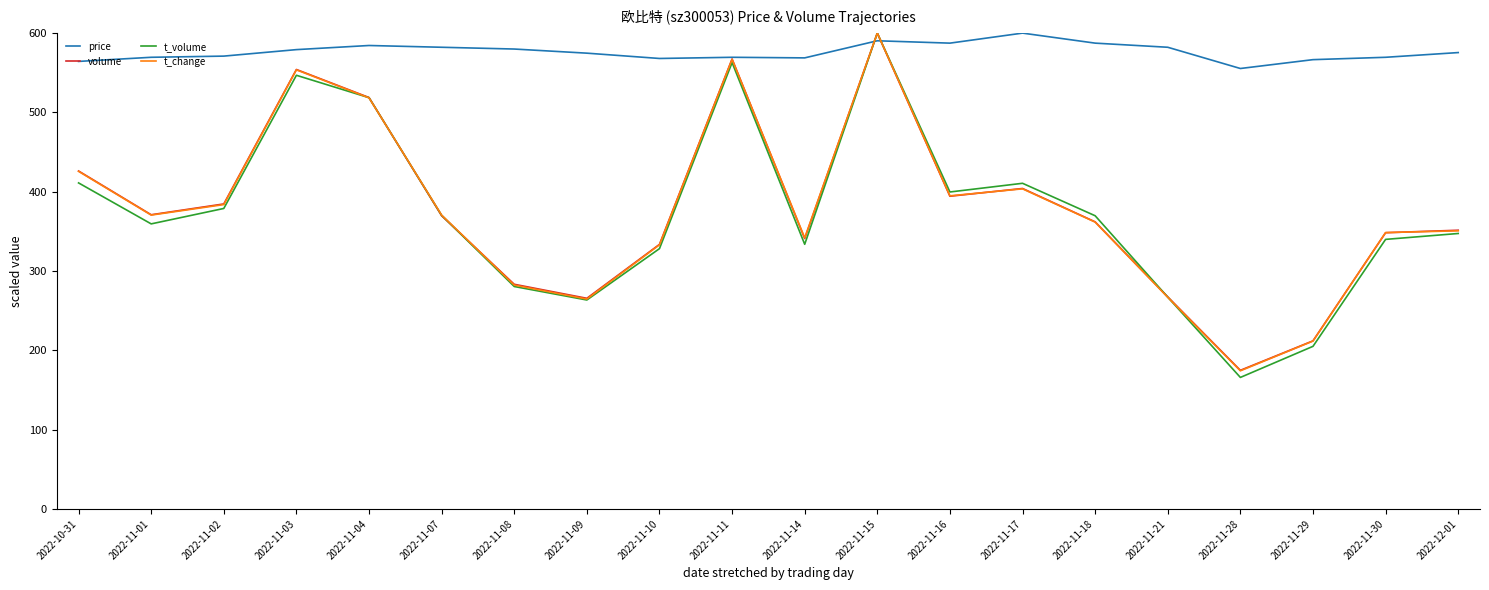

Which series has the largest total across all categories?

price